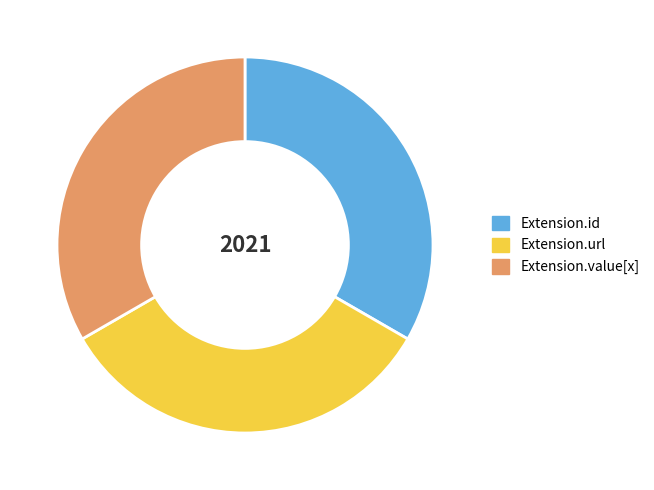

Is there any slice that represents more than half of the pie?

No